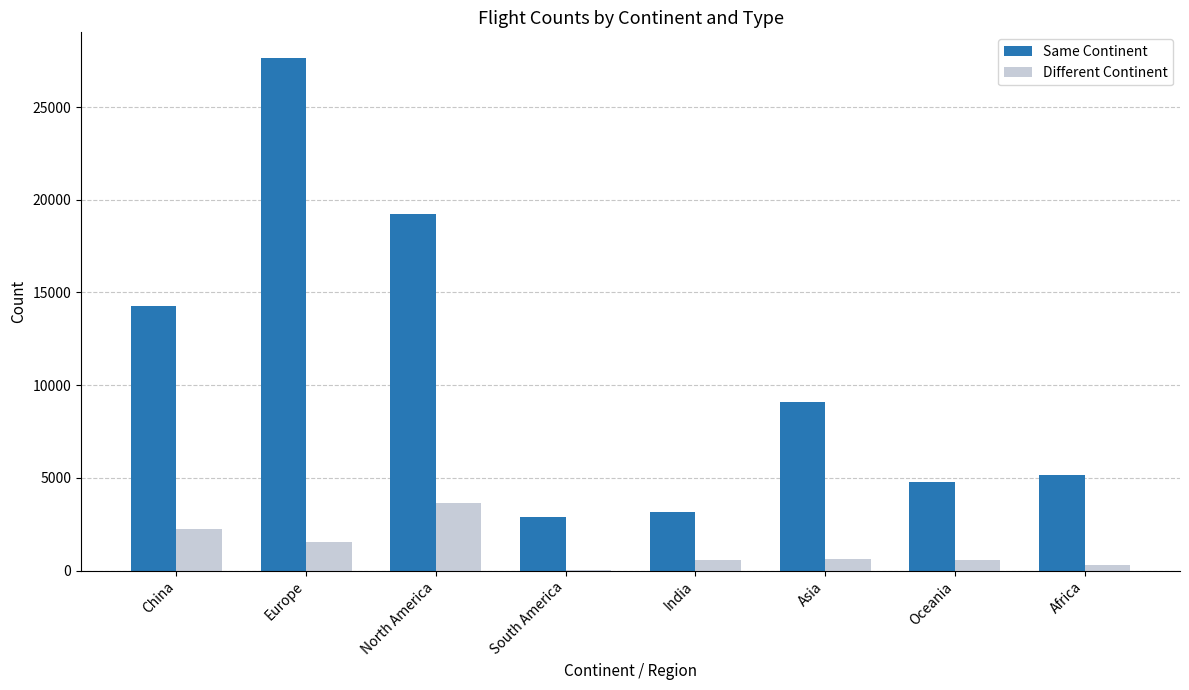

True or false: Same Continent has a value of 4121 at South America.

False